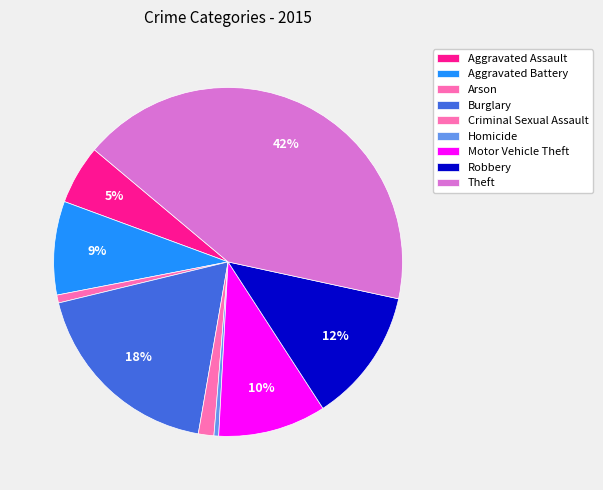

To the nearest percent, what is the combined percentage of Burglary and Arson?

19%